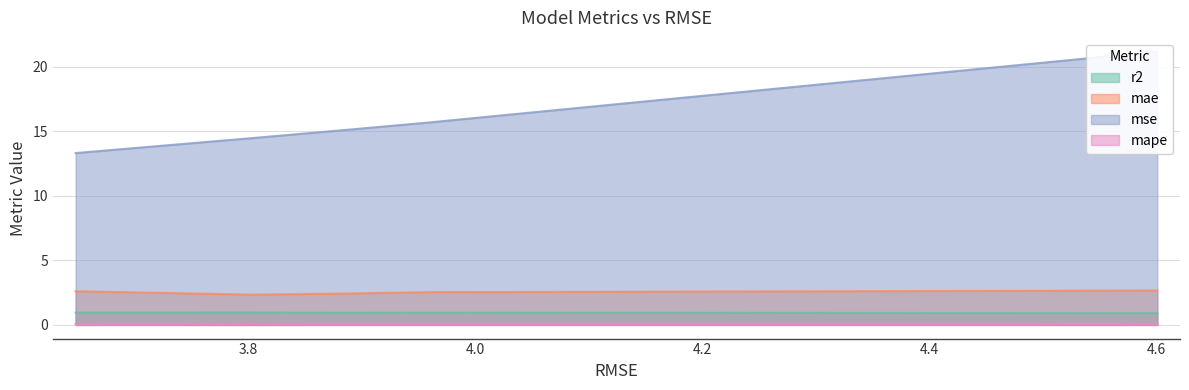

The mape series shows 0.0 at 3.883567081442476. True or false?

False